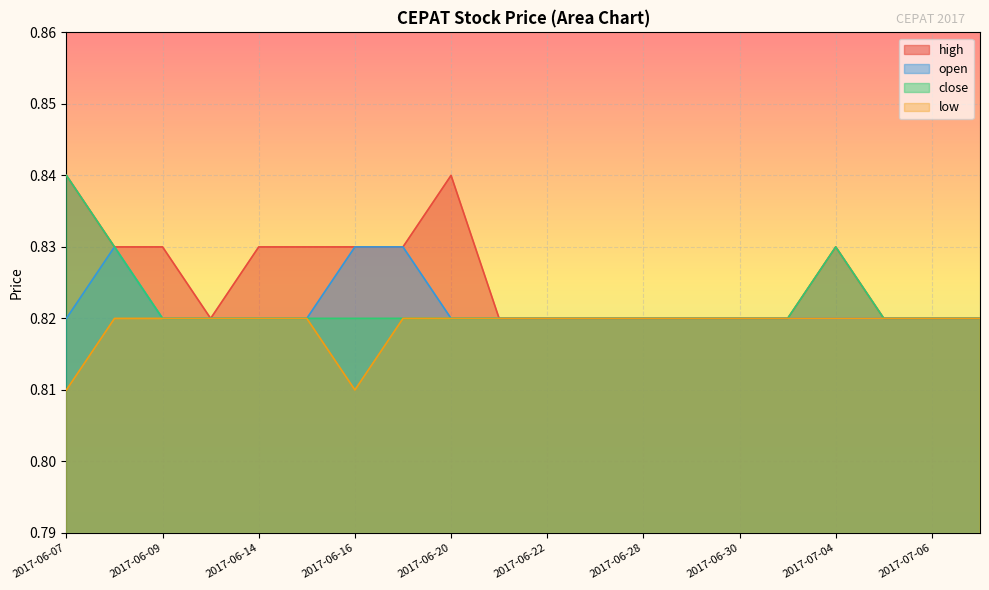

The value of high at 2017-06-07 is 0.3. True or false?

False